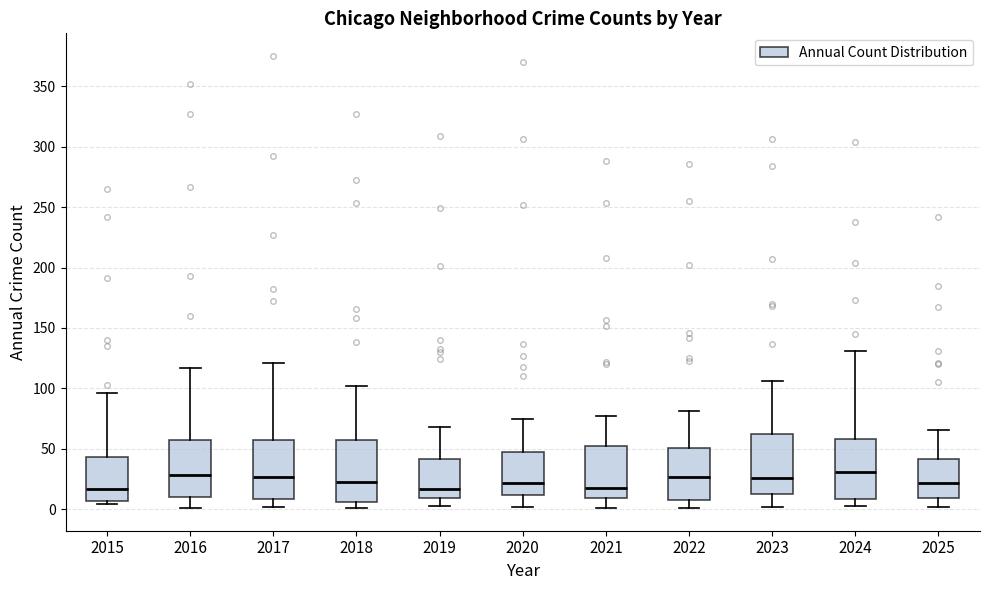

Reading left to right, read every box against the y-axis: the position of its median line, the range the box covers, and the ends of its whiskers. The values are not printed on the chart, so give them approximately, as read against the axis.

2015: median 15, box 5 to 45, whiskers 5 (just below the box's lower edge) to 95
2016: median 30, box 10 to 55, whiskers 0 to 115
2017: median 25, box 10 to 60, whiskers 0 to 120
2018: median 25, box 5 to 60, whiskers 0 to 100
2019: median 15, box 10 to 40, whiskers 5 to 70
2020: median 20, box 10 to 50, whiskers 0 to 75
2021: median 20, box 10 to 50, whiskers 0 to 75
2022: median 25, box 10 to 50, whiskers 0 to 80
2023: median 25, box 15 to 60, whiskers 0 to 105
2024: median 30, box 10 to 60, whiskers 5 to 130
2025: median 20, box 10 to 40, whiskers 0 to 65